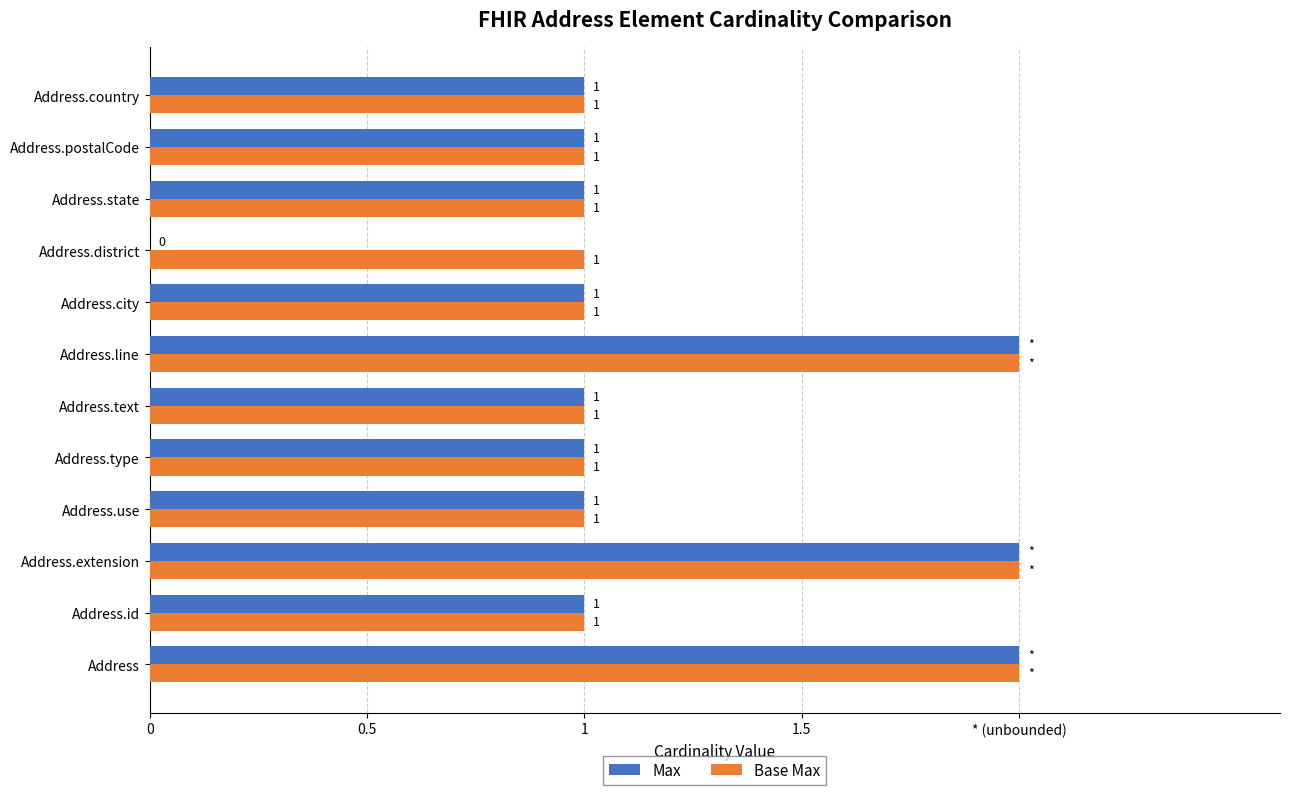

What are all the series names shown in the legend?

Max, Base Max